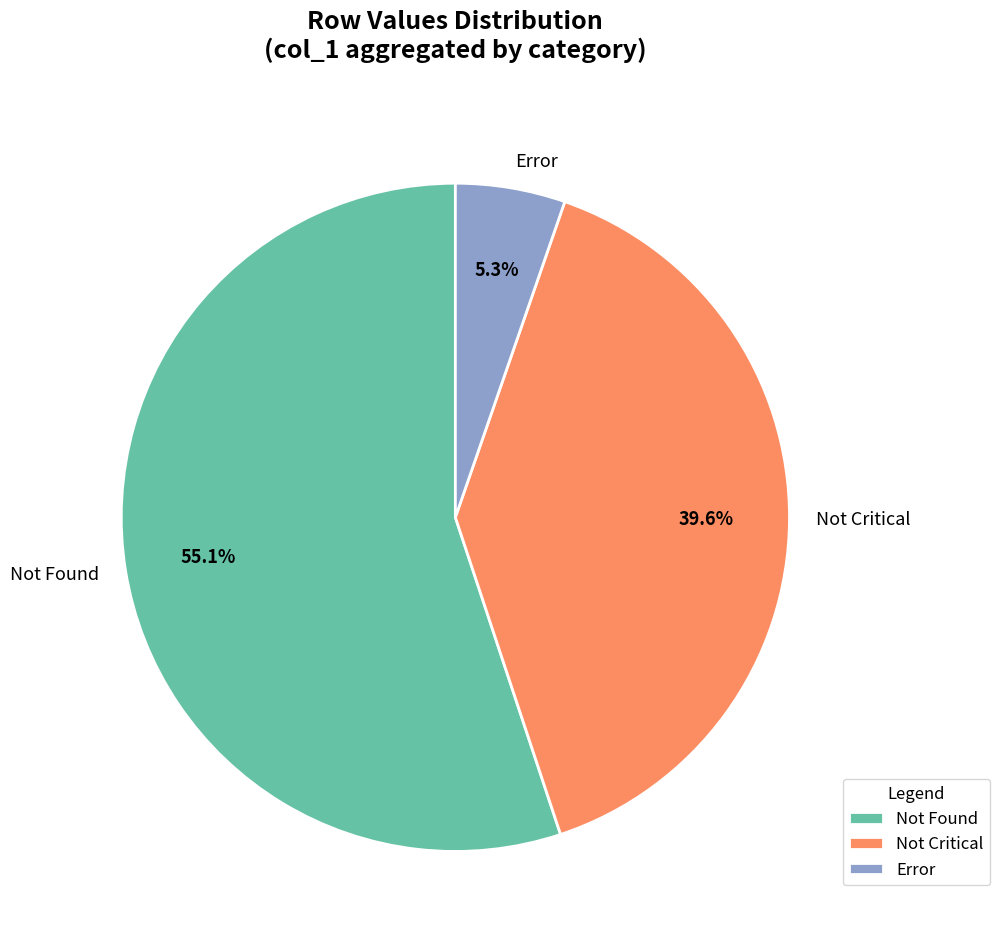

To the nearest percent, what is the average slice percentage?

33%